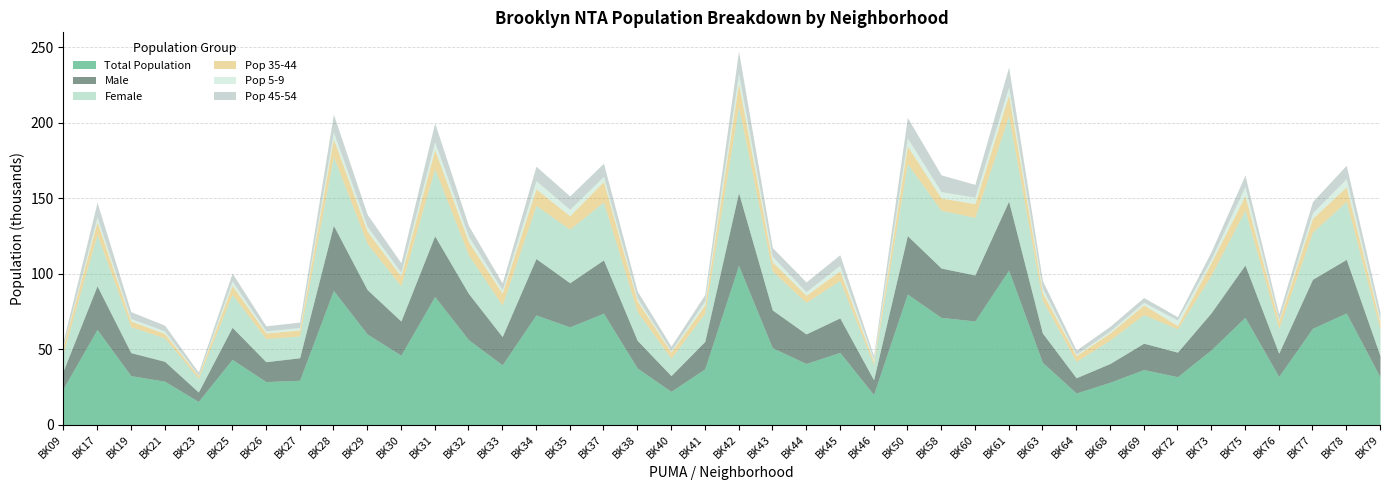

True or false: Total Population has a value of 183839 at BK42.

False